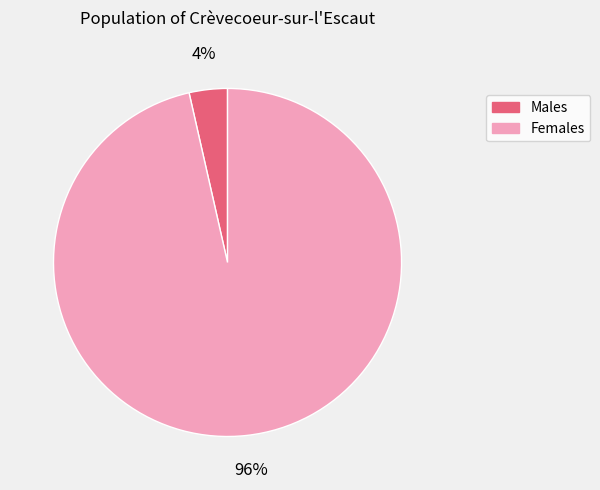

Combined, do Males and Females account for over 50%?

Yes